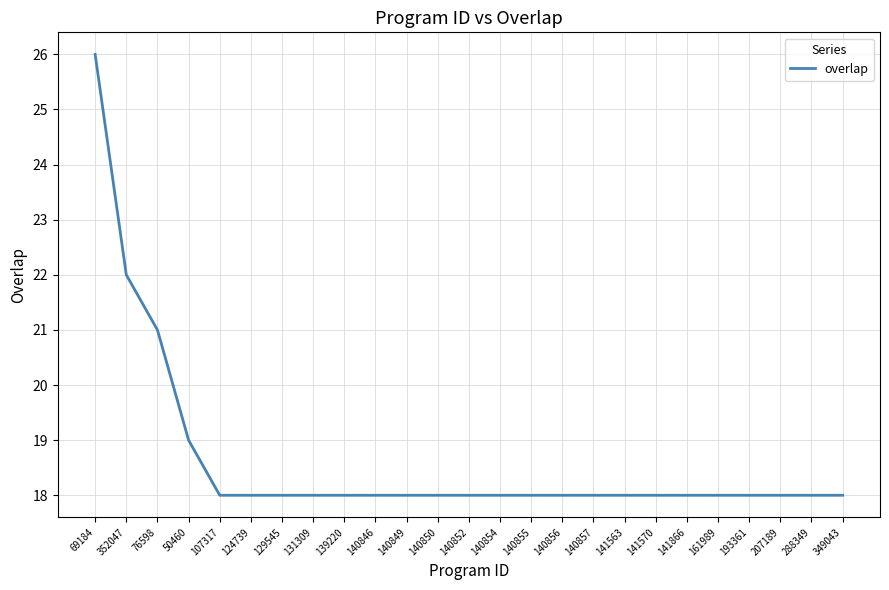

Approximately how many times larger is the value at 140846 compared to 140856?

1.0